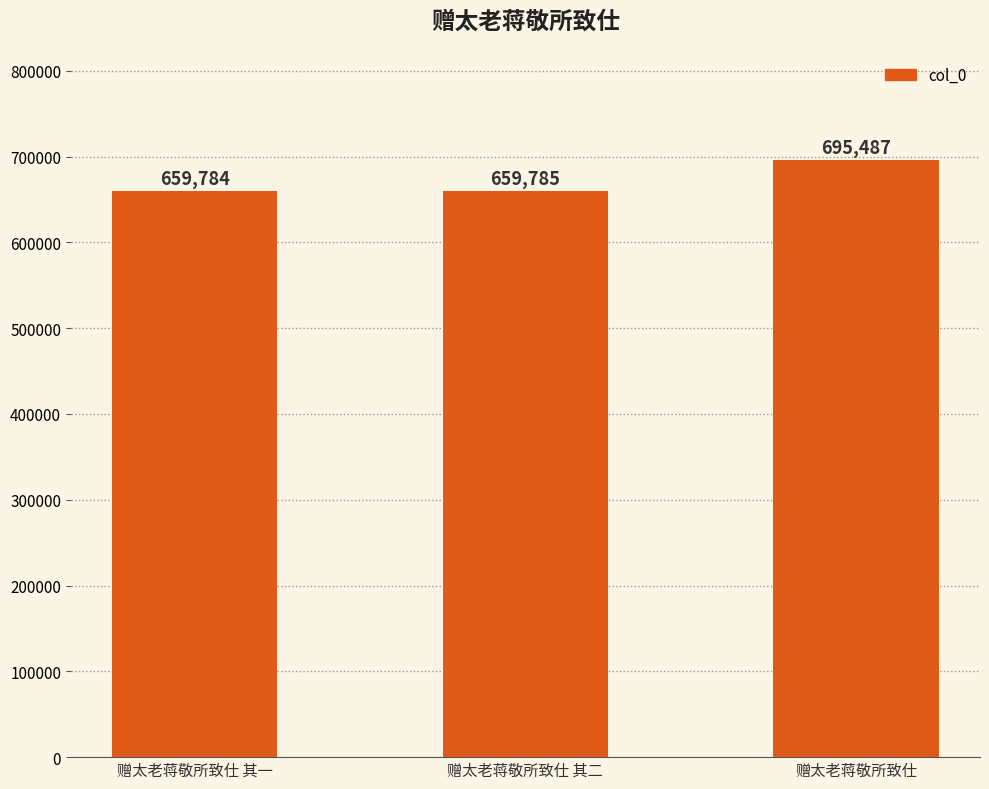

What is the ratio of the value at 赠太老蒋敬所致仕 to the value at 赠太老蒋敬所致仕 其二?

1.1